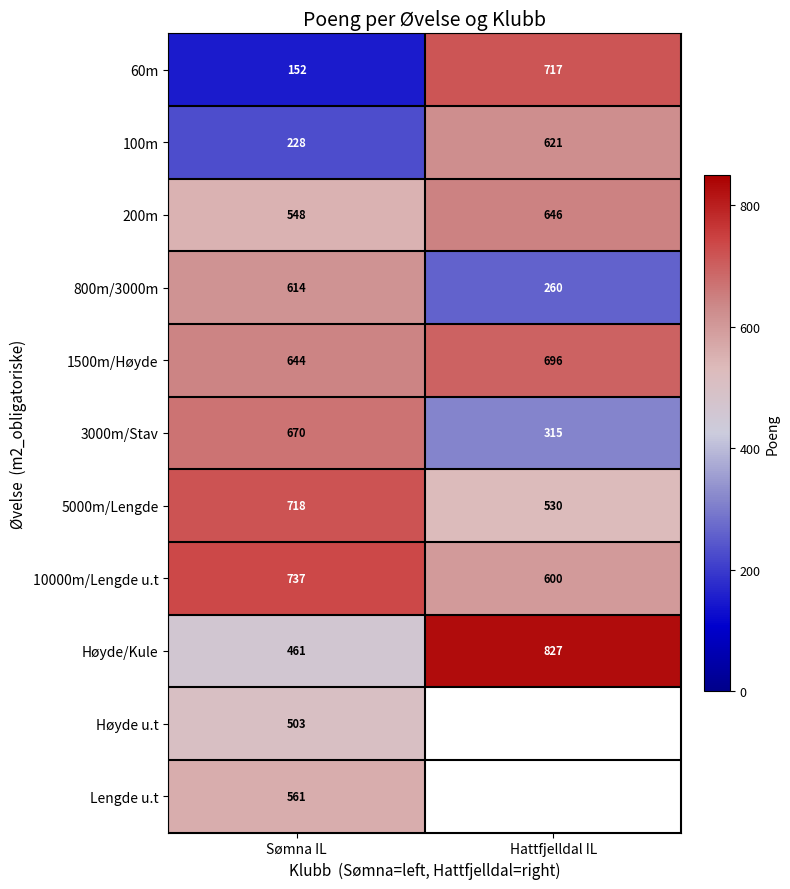

What is the smallest value displayed?

152.0